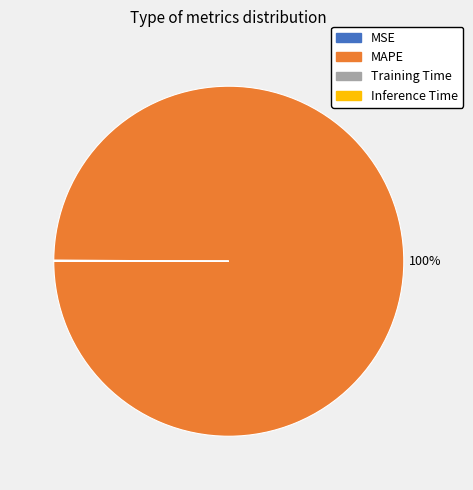

Which slice is the largest?

MAPE